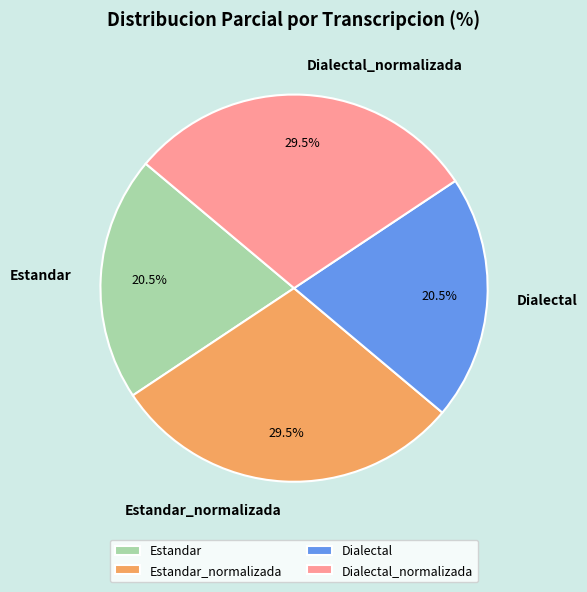

To the nearest percent, what is the difference between the largest and smallest slice percentages?

9%